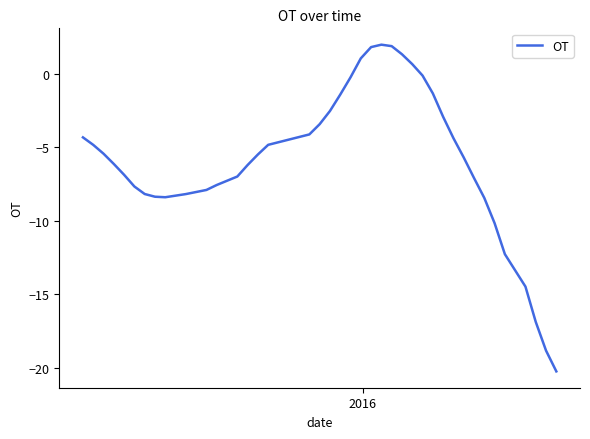

What is the greatest value displayed?

2.0